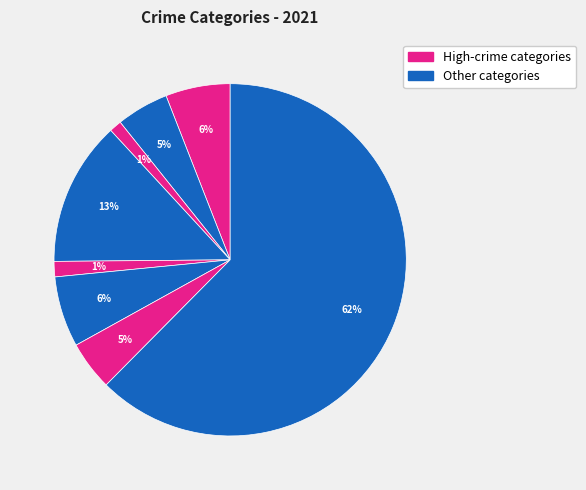

How many segments does this pie chart have?

8